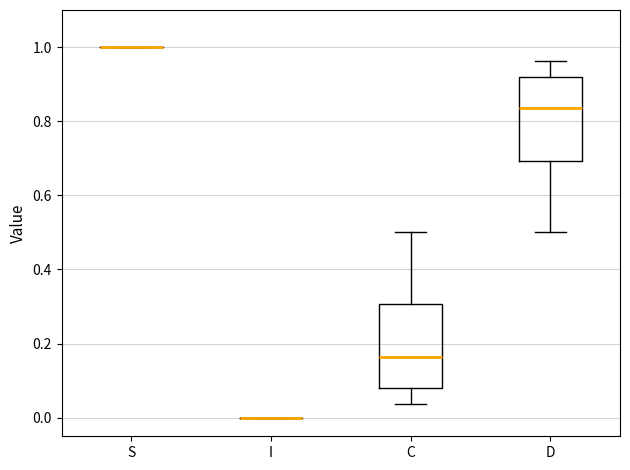

Reading left to right, read every box against the y-axis: the position of its median line, the range the box covers, and the ends of its whiskers. The values are not printed on the chart, so give them approximately, as read against the axis.

S: box collapsed to a line at 1.00, whiskers 1.00 to 1.00
I: box collapsed to a line at 0.00, whiskers 0.00 to 0.00
C: median 0.16, box 0.08 to 0.30, whiskers 0.04 to 0.50
D: median 0.84, box 0.70 to 0.92, whiskers 0.50 to 0.96